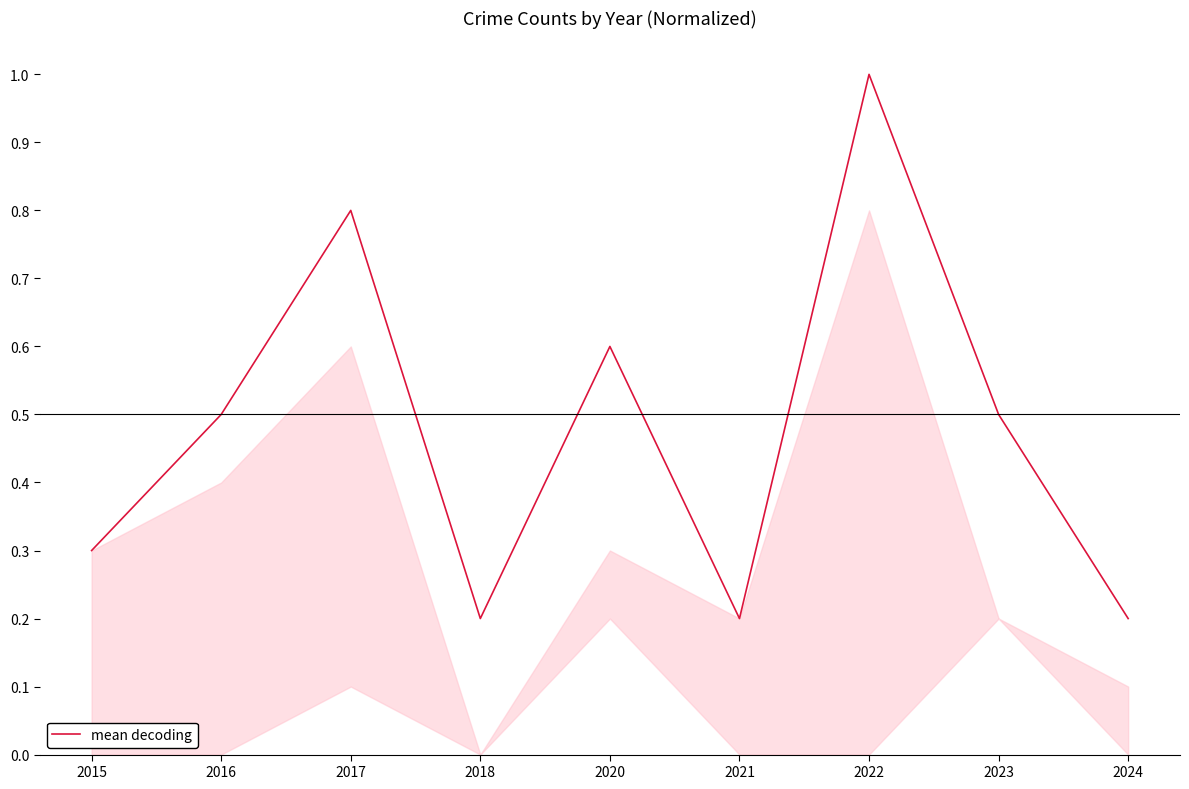

Which has a higher value, 2015 or 2018?

2015